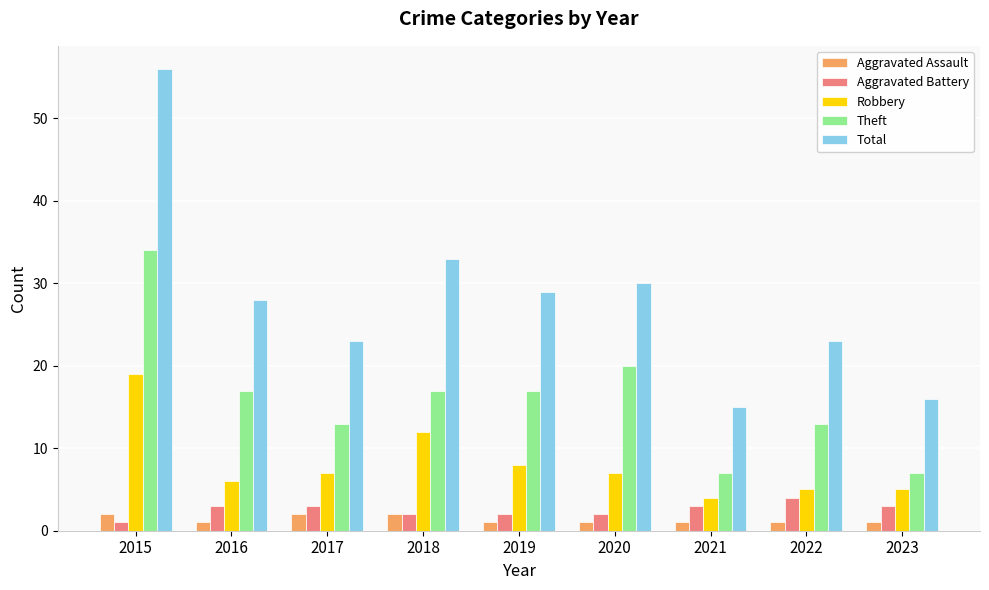

What is the difference between the maximum and minimum values in the Theft series?

27